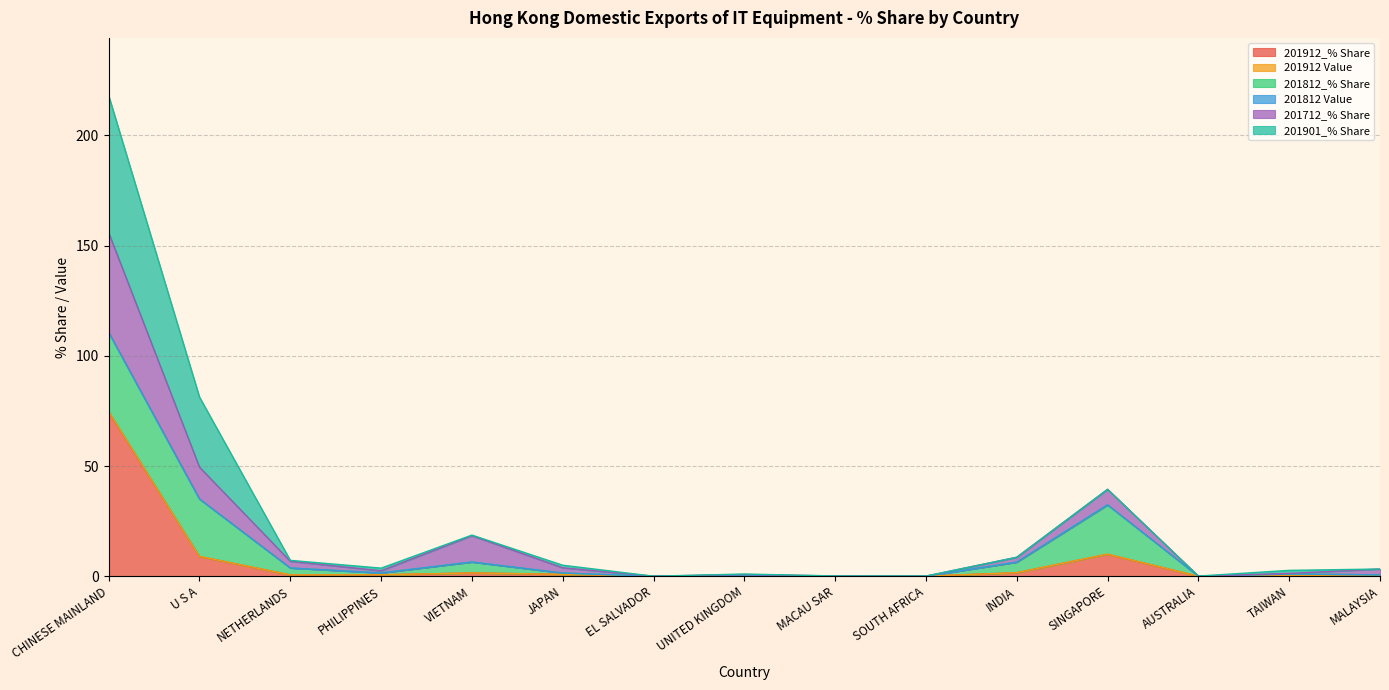

Read the 201912 Value value at NETHERLANDS.

0.6